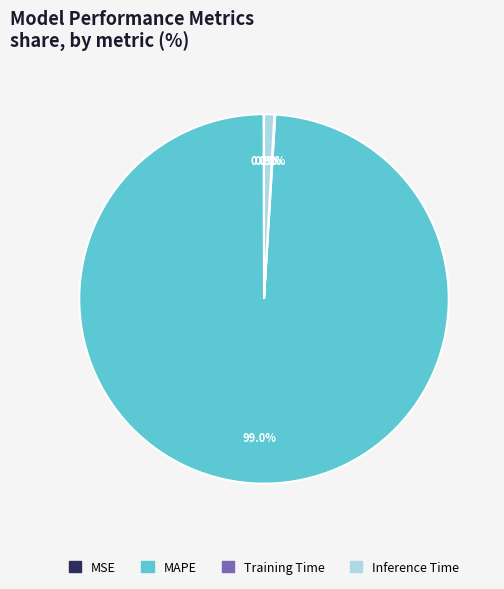

To the nearest percent, what is the average slice percentage?

25%